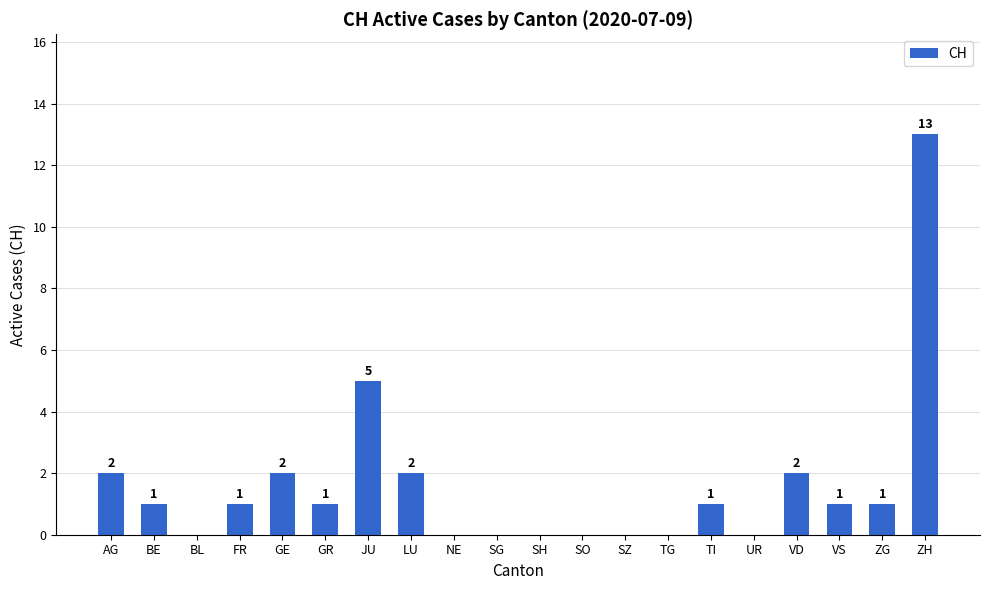

What is the greatest value displayed?

13